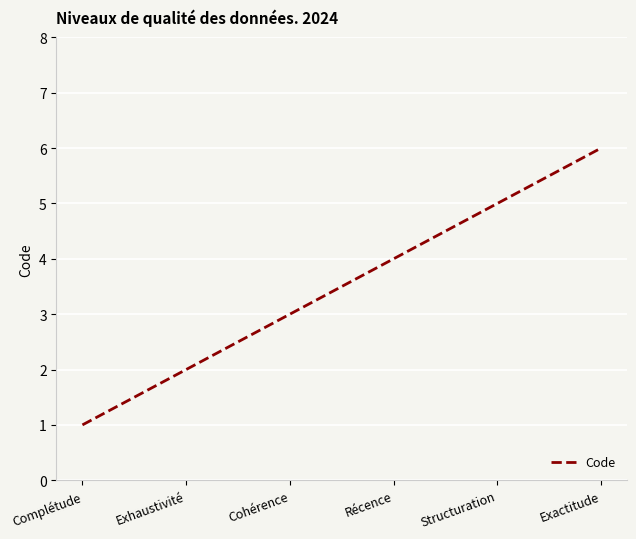

Read the value at Récence.

4